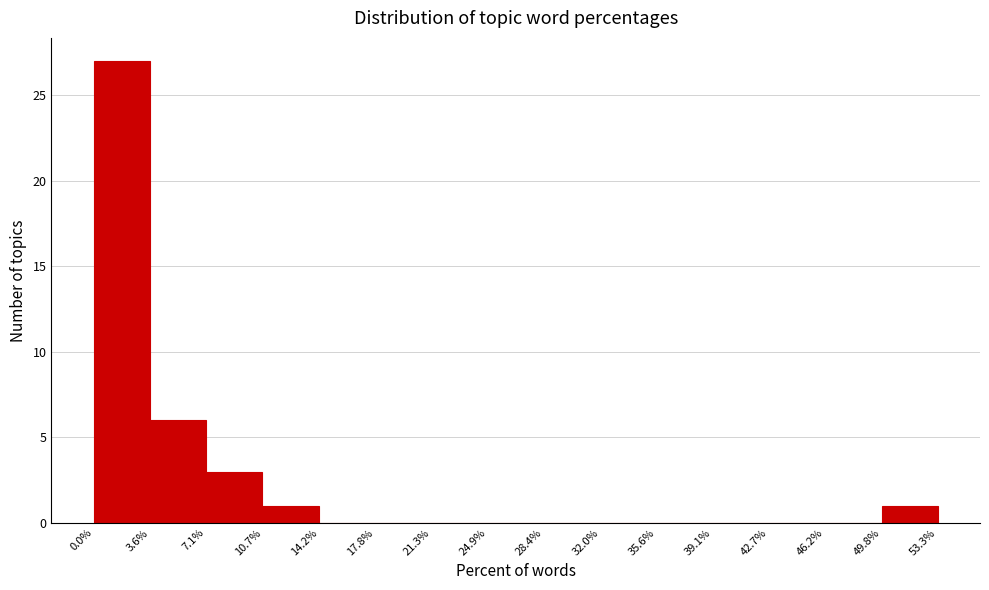

Over which range of the x-axis is the bar tallest?

0.0% to 3.6%